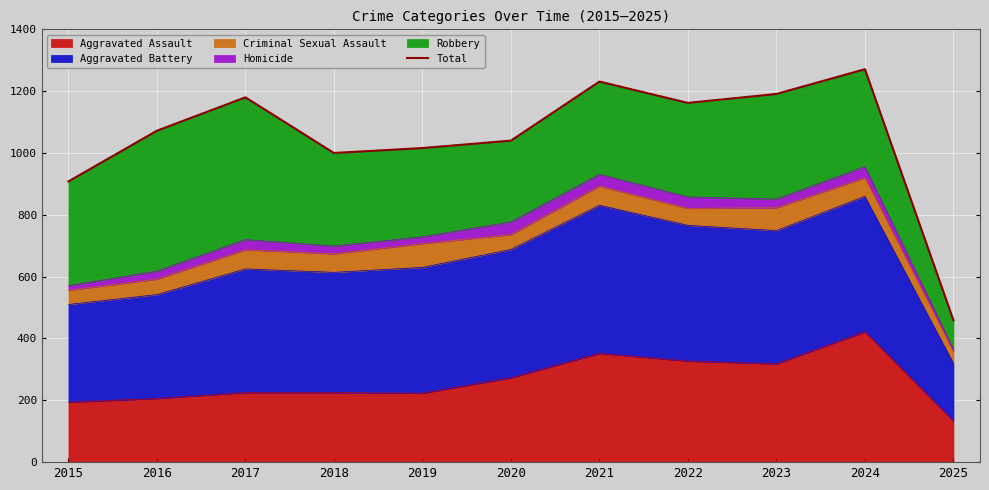

What is the value of the 11th point from the left?

459